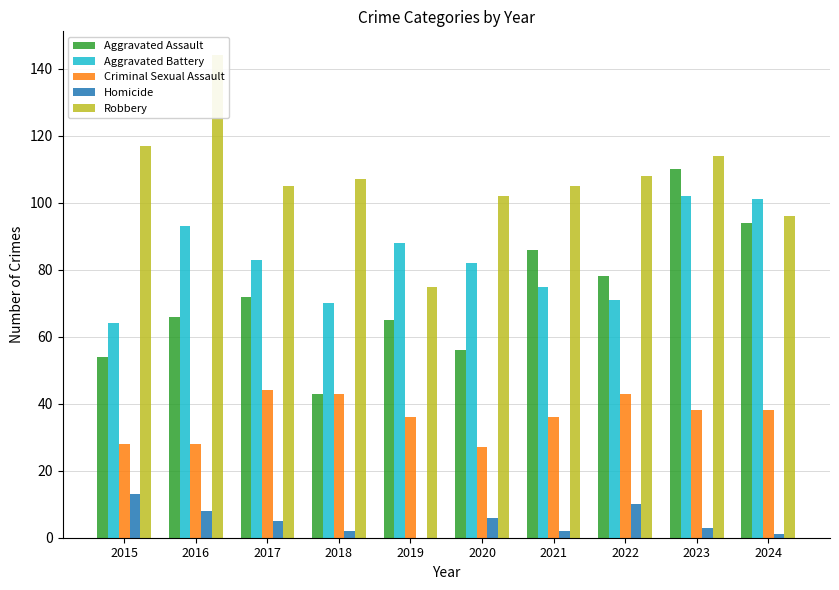

How many distinct data groups are displayed?

5